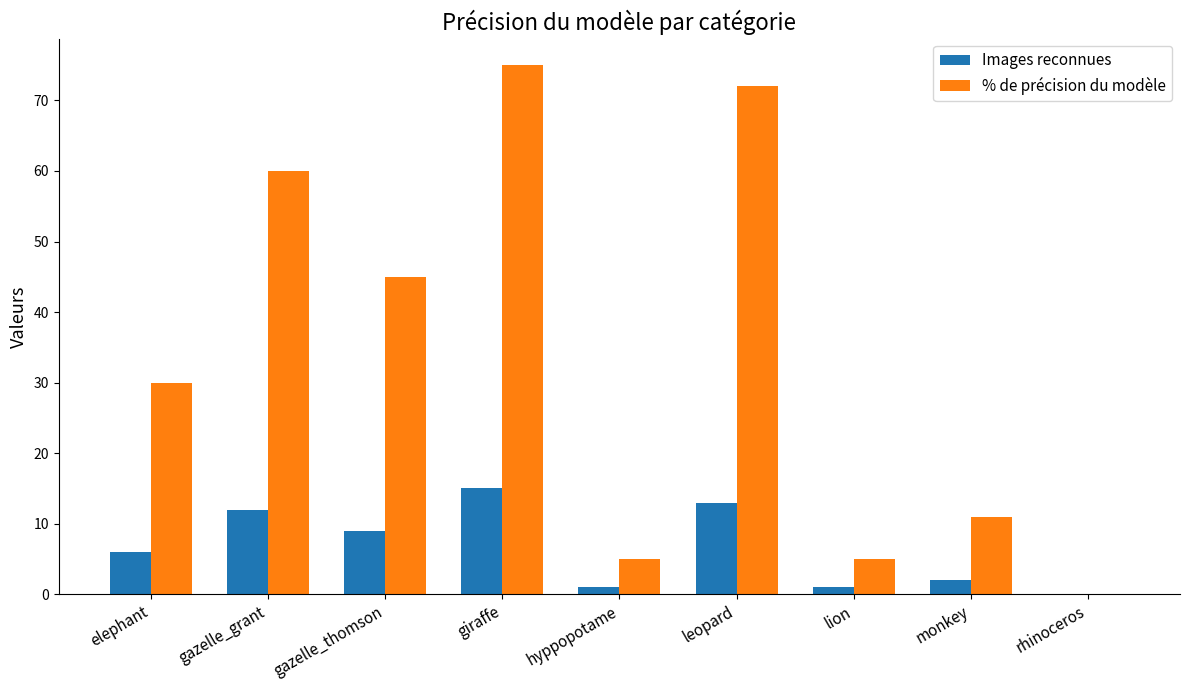

Is it true that % de précision du modèle equals 5 at lion?

True